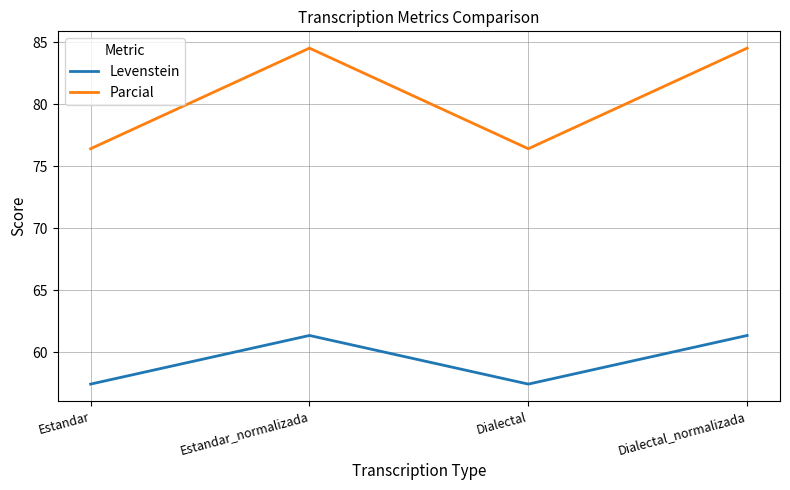

True or false: Levenstein and Parcial cross at least once.

False